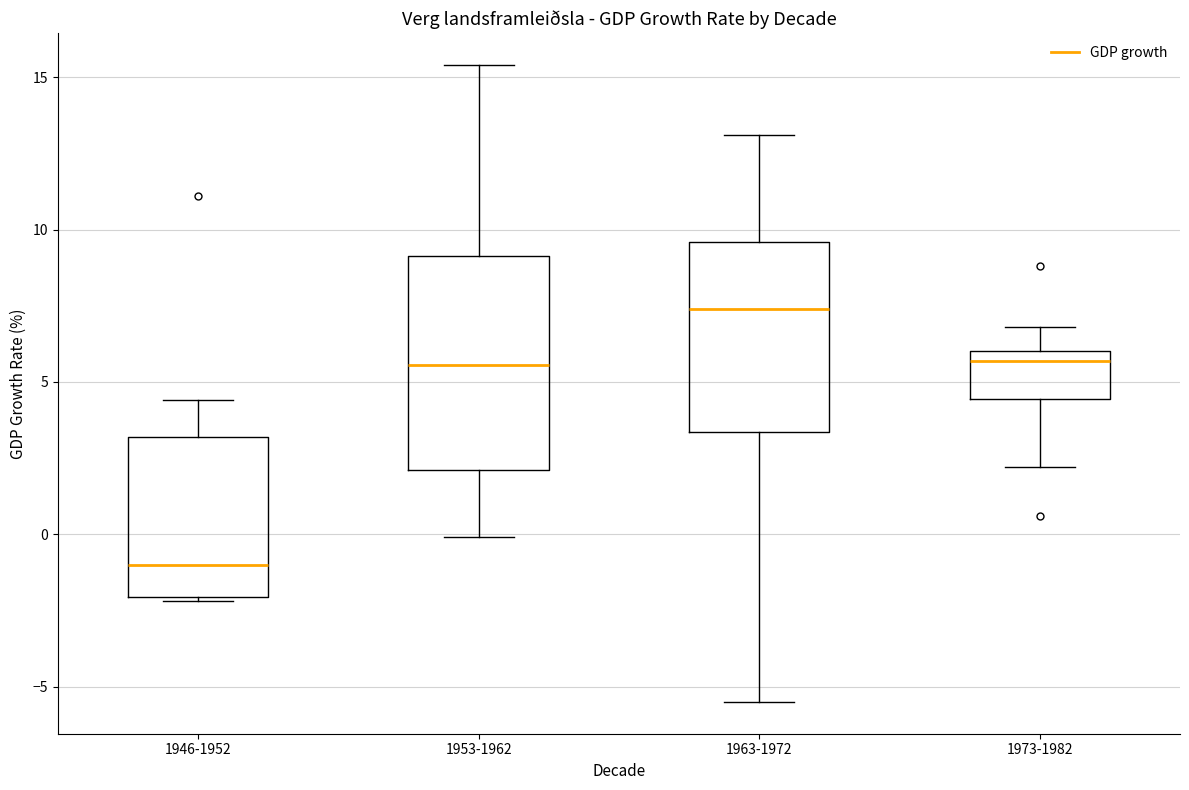

Reading left to right, read every box against the y-axis: the position of its median line, the range the box covers, and the ends of its whiskers. The values are not printed on the chart, so give them approximately, as read against the axis.

1946-1952: median -1.0, box -2.0 to 3.0, whiskers -2.0 (just below the box's lower edge) to 4.5
1953-1962: median 5.5, box 2.0 to 9.0, whiskers 0.0 to 15.5
1963-1972: median 7.5, box 3.5 to 9.5, whiskers -5.5 to 13.0
1973-1982: median 5.5, box 4.5 to 6.0, whiskers 2.0 to 7.0